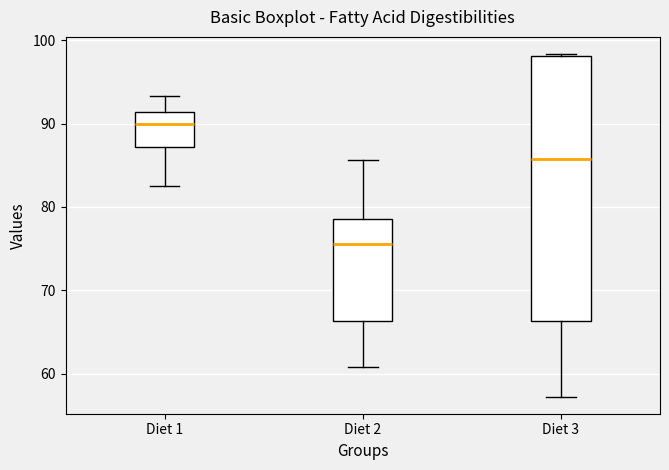

Reading left to right, transcribe this box plot: for each box, give where its median line is, the range the box spans, and where its two whiskers end, as read against the y-axis. The values are not printed on the chart, so give them approximately, as read against the axis.

Diet 1: median 90, box 87 to 91, whiskers 83 to 93
Diet 2: median 76, box 66 to 79, whiskers 61 to 86
Diet 3: median 86, box 66 to 98, whiskers 57 to 98